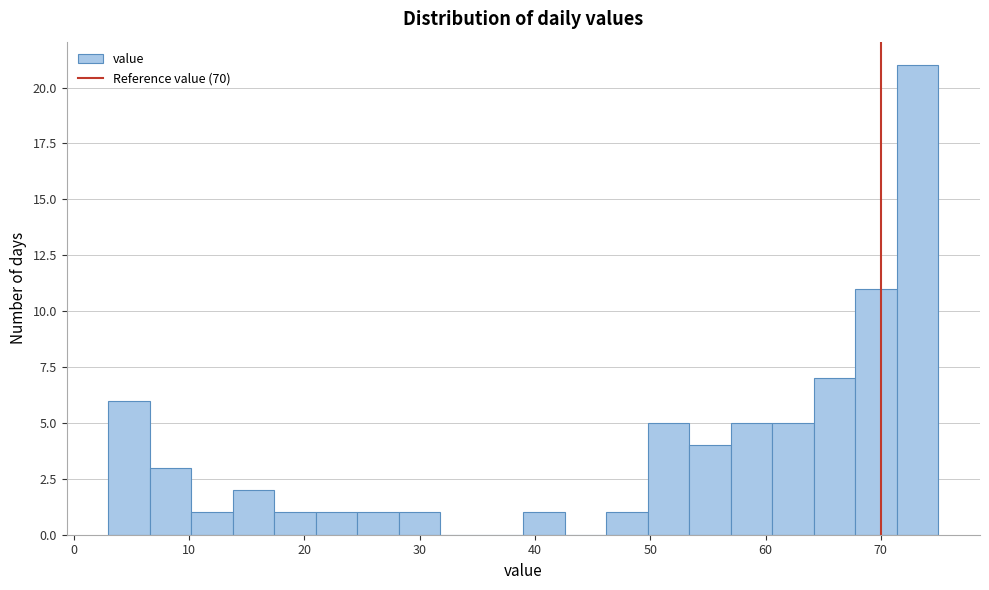

Read against the x-axis, roughly where is the centre of the tallest bar?

73